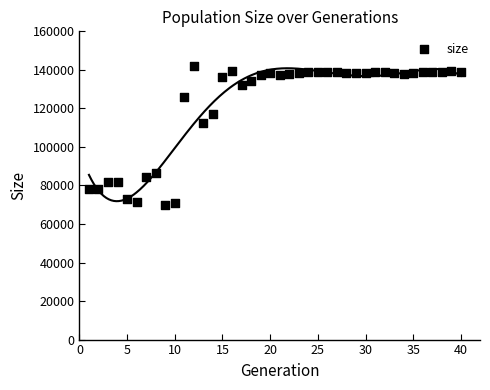

What Y value in the scatter plot is closest to 105955?

112465